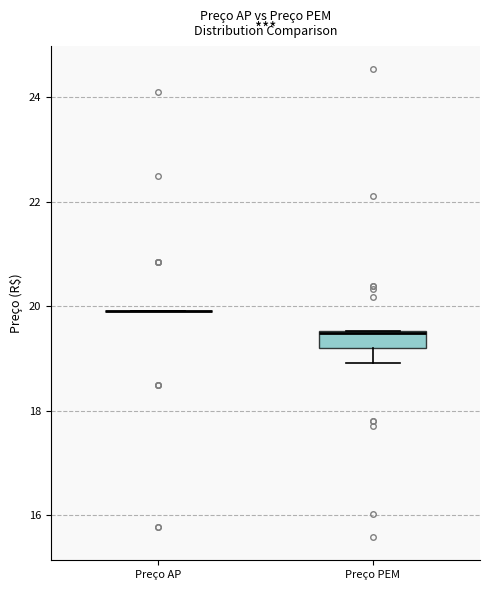

Reading left to right, read every box against the y-axis: the position of its median line, the range the box covers, and the ends of its whiskers. The values are not printed on the chart, so give them approximately, as read against the axis.

Preço AP: box collapsed to a line at 20.0, whiskers 20.0 to 20.0
Preço PEM: median 19.4, box 19.2 to 19.6, whiskers 19.0 to 19.6